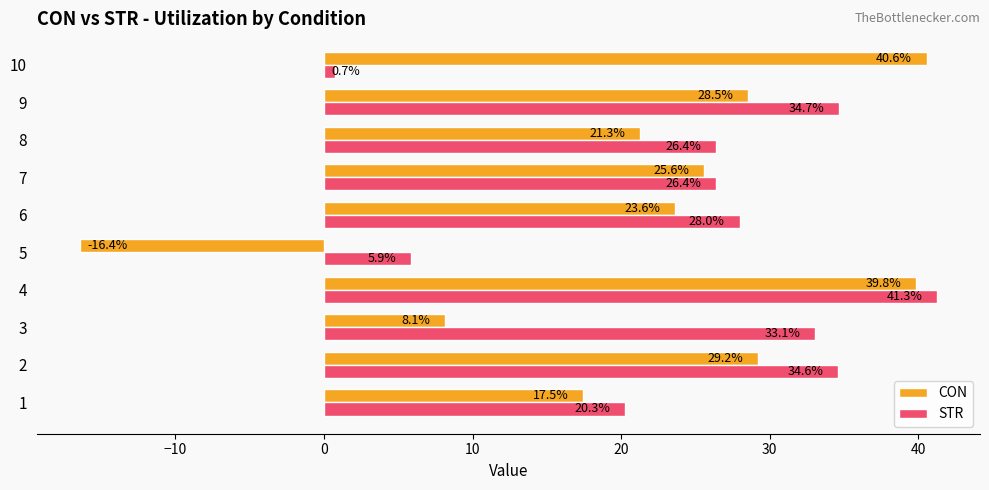

List the series in order of their peak value, lowest first.

CON, STR